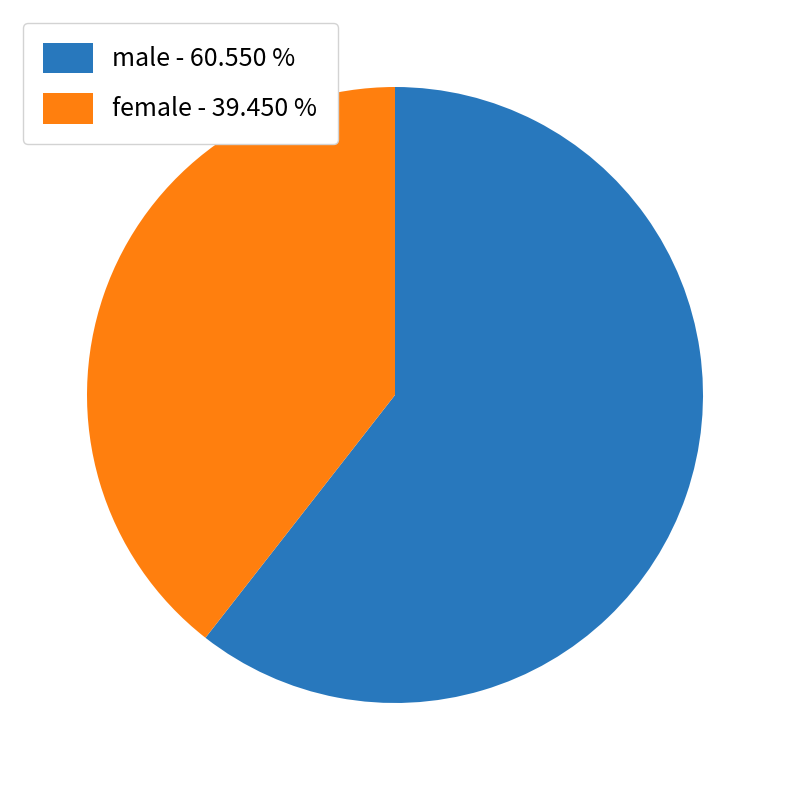

The female slice represents 39% of the pie. True or false?

True